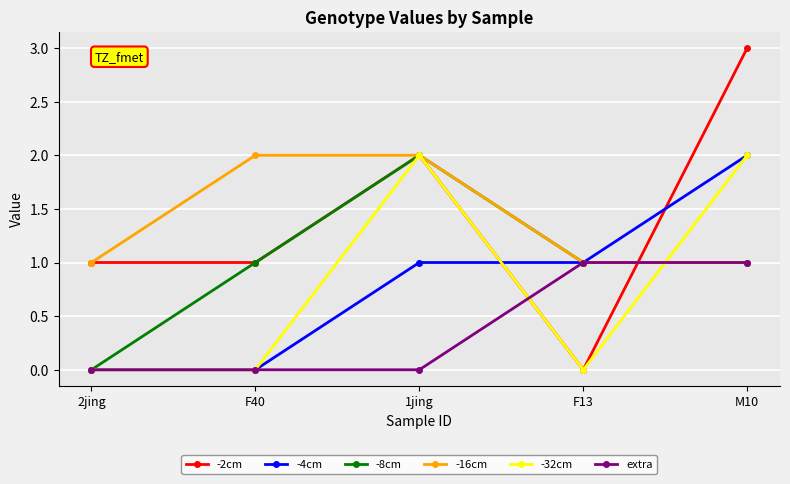

True or false: extra has more than 2 points higher than both neighbors.

False